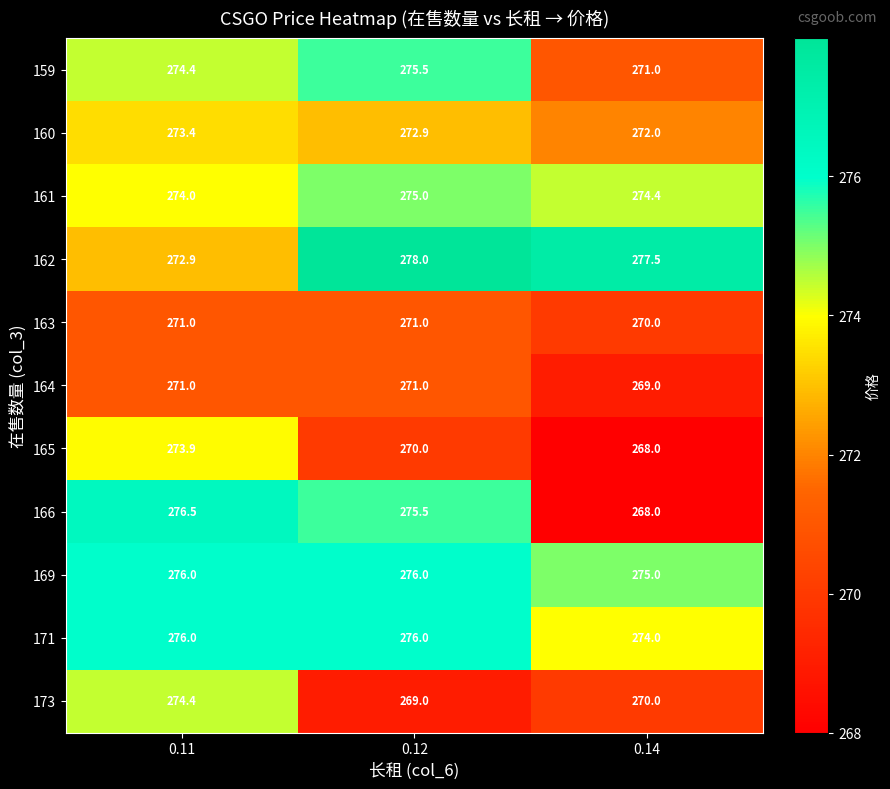

The 169 series shows 403.5 at 0.11. True or false?

False